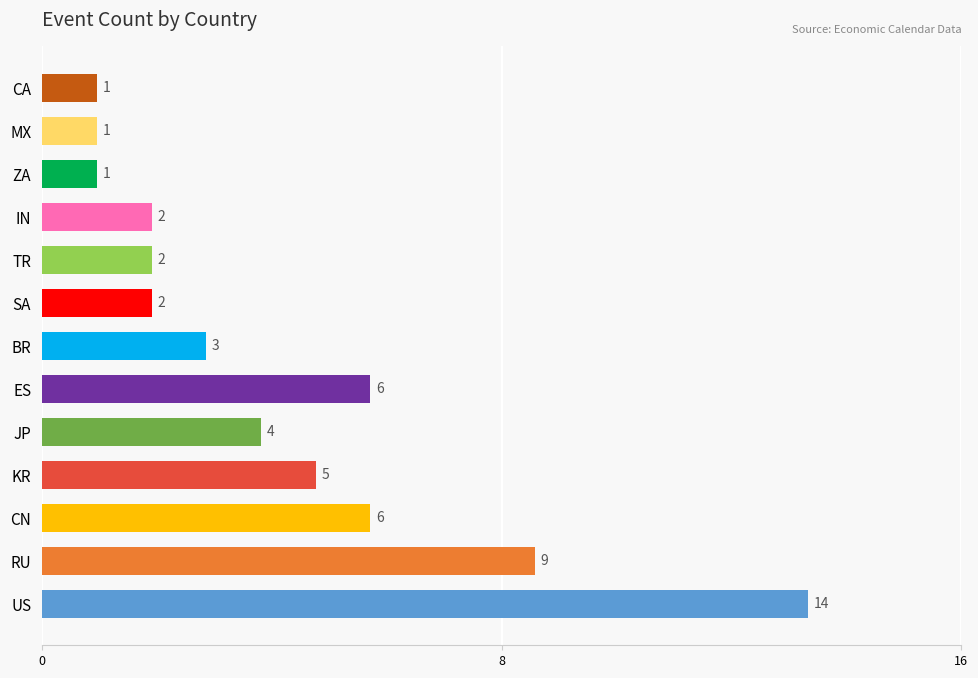

What is the difference between the maximum and second lowest values?

13